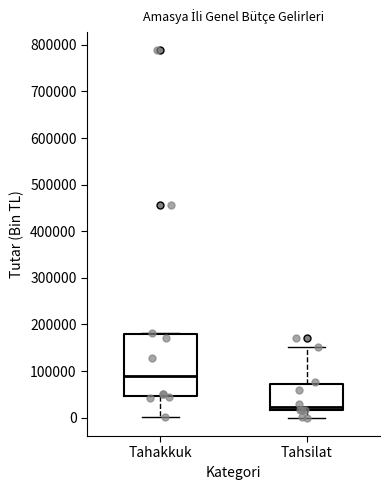

Reading left to right, read every box against the y-axis: the position of its median line, the range the box covers, and the ends of its whiskers. The values are not printed on the chart, so give them approximately, as read against the axis.

Tahakkuk: median 90000, box 50000 to 180000, whiskers 0 to 180000
Tahsilat: median 20000 (just above the box's lower edge), box 20000 to 70000, whiskers 0 to 150000